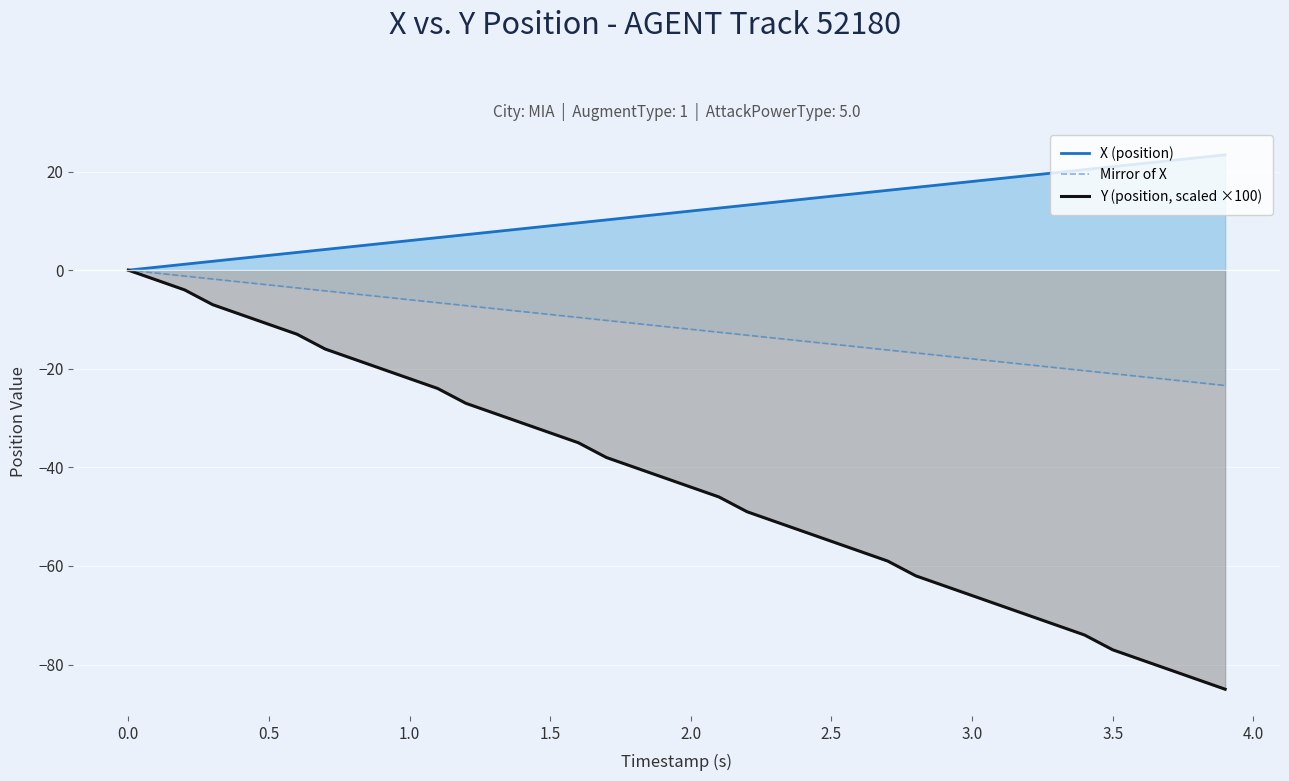

The value of Y (position, scaled ×100) at 3.0 is -66.0. True or false?

True